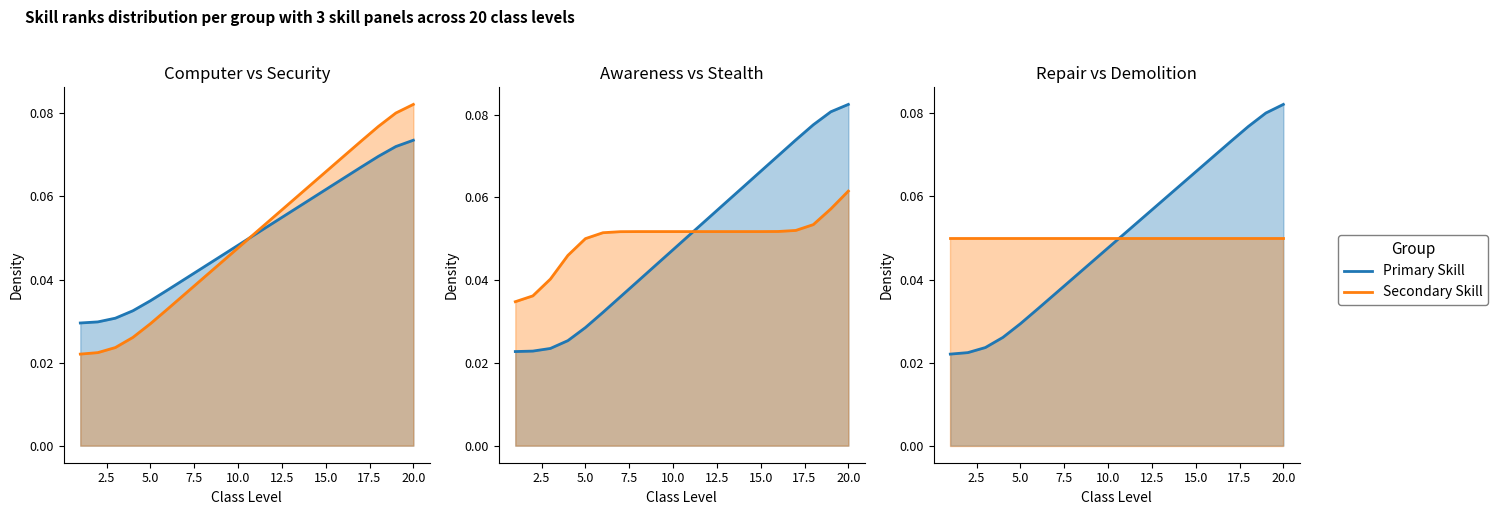

At which category is the sum across all series the highest?

20